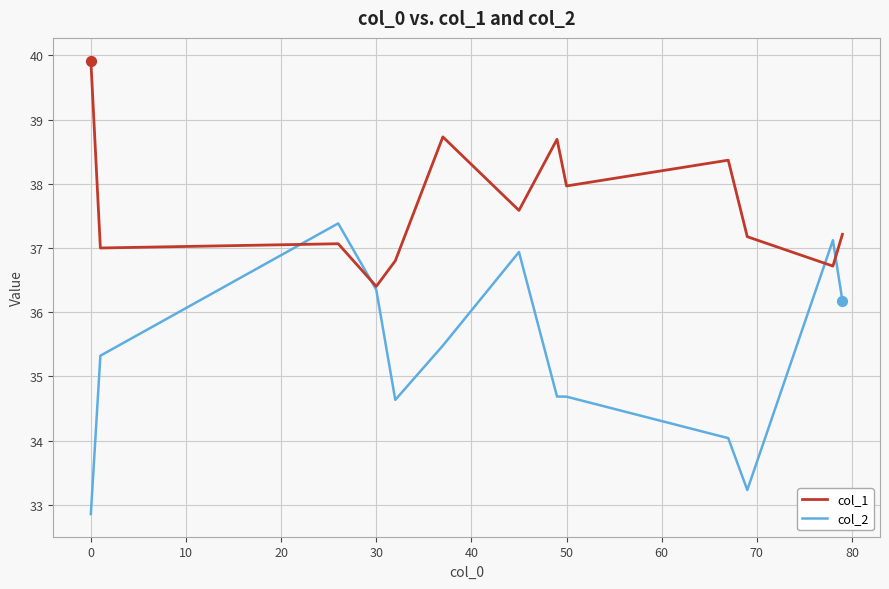

Which series has the largest total across all categories?

col_1